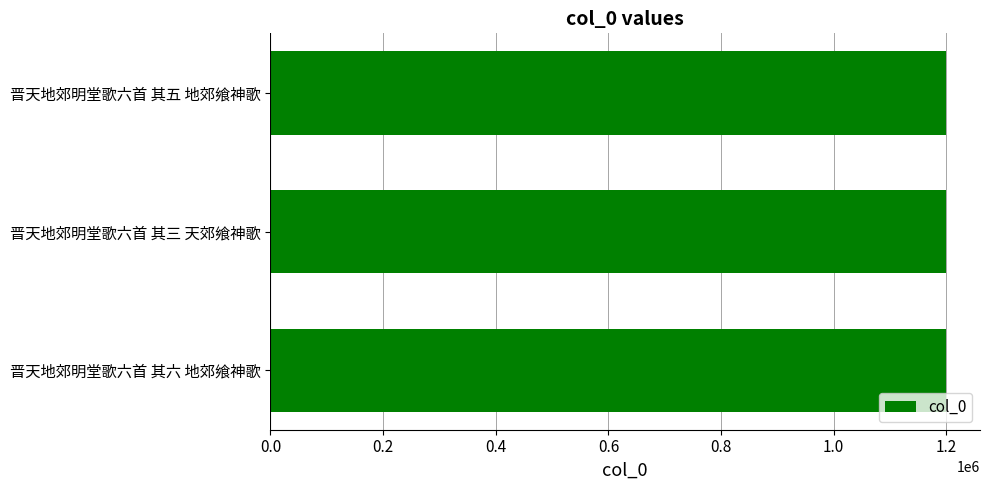

What value does the data have at 0.6, to the nearest 50?

1198650